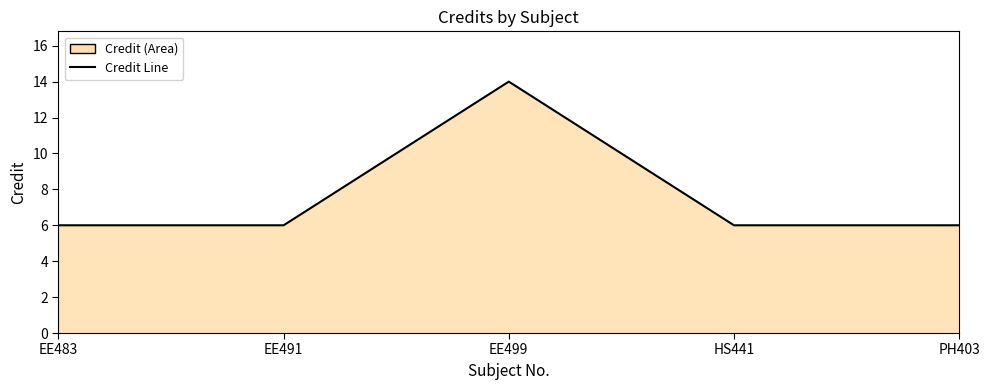

Approximately how many times larger is the value at EE483 compared to EE499?

0.4